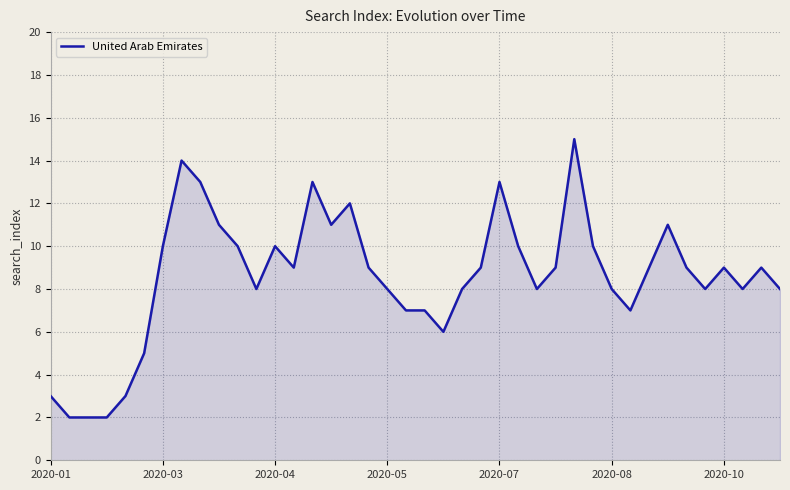

How many lines are shown in the chart?

1